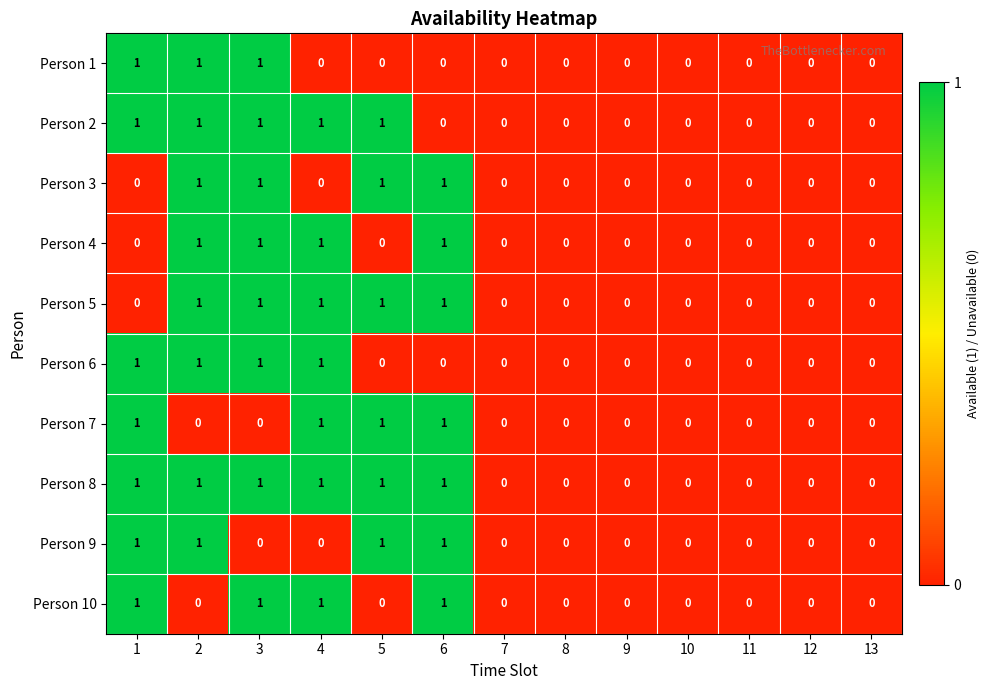

What is the sum of all Person 5 values?

5